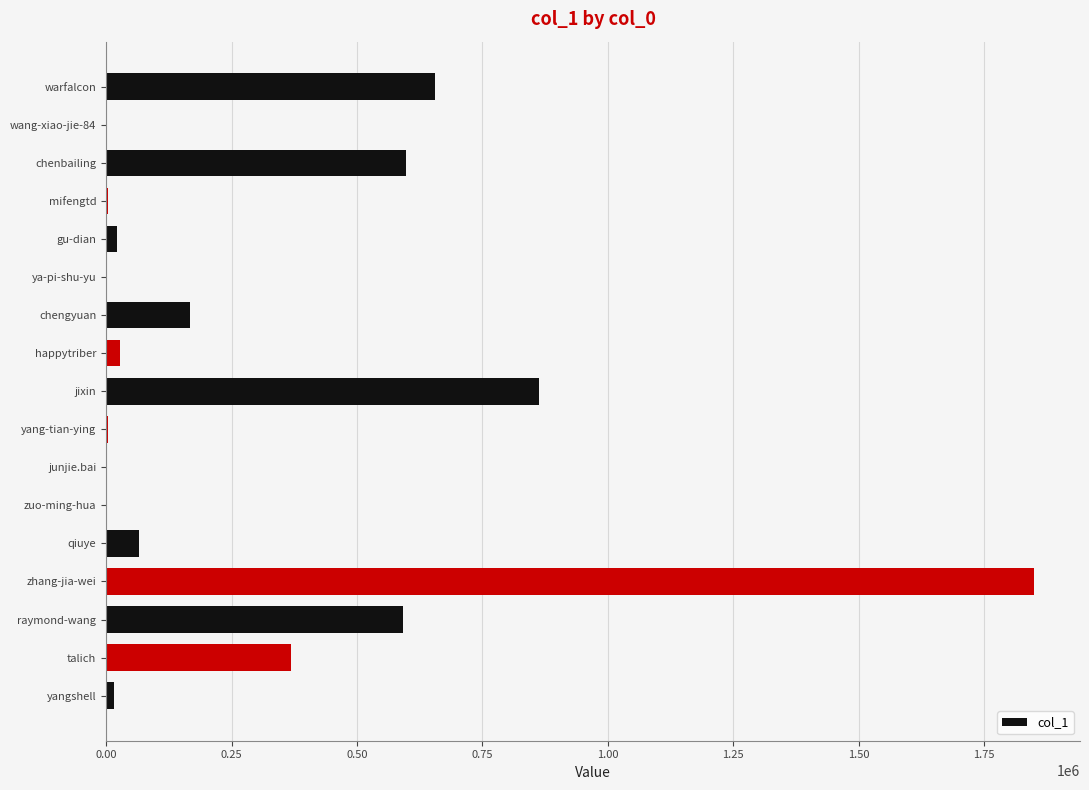

Is it true that the value at raymond-wang is 232815?

False